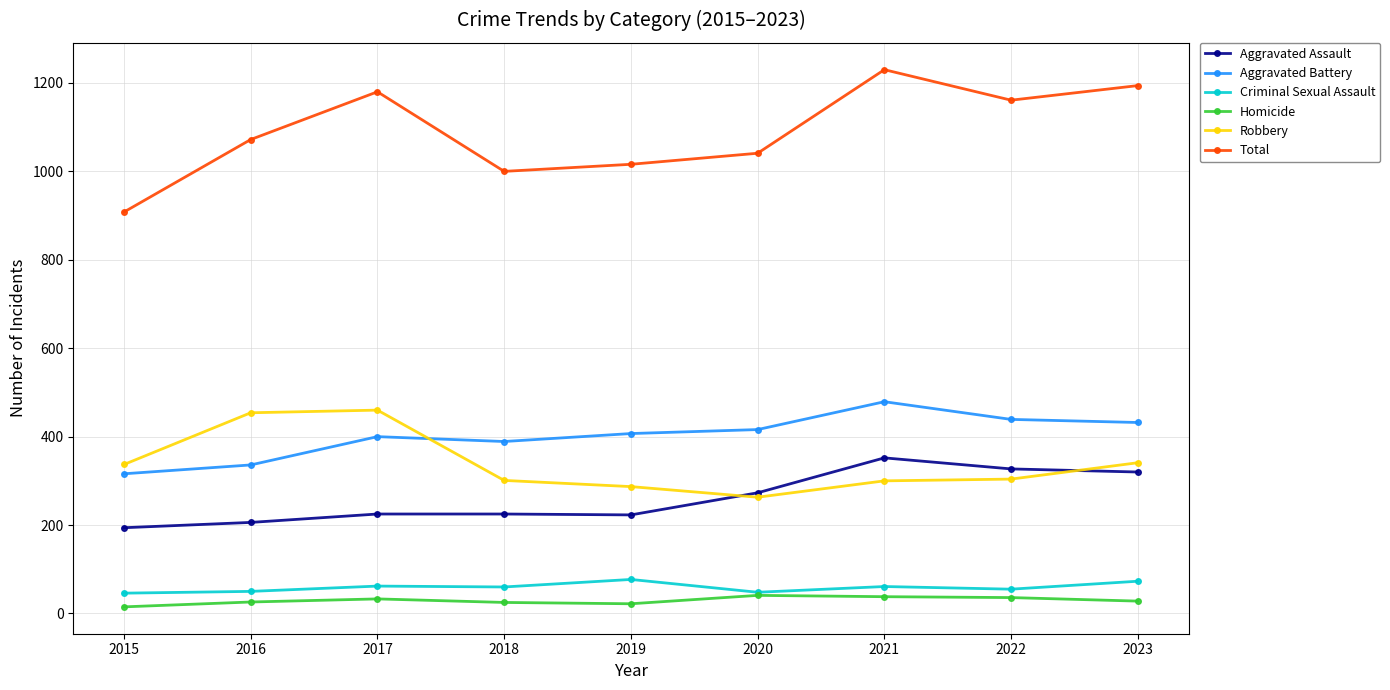

True or false: Total has more than 2 interior local peaks.

False